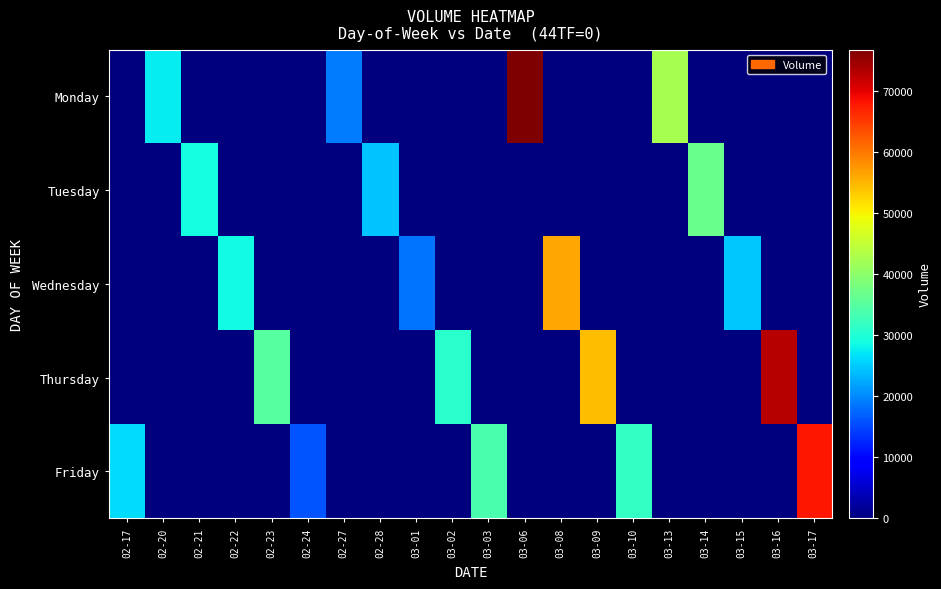

At how many categories does at least one series exceed 38890?

6